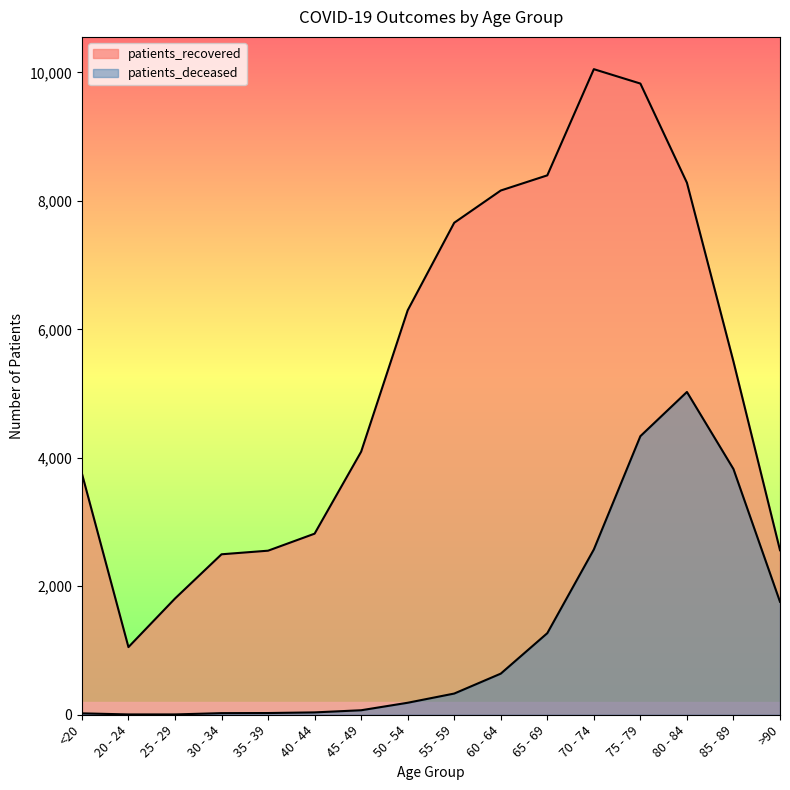

Is it true that patients_recovered equals 13820.4 at 65 - 69?

False